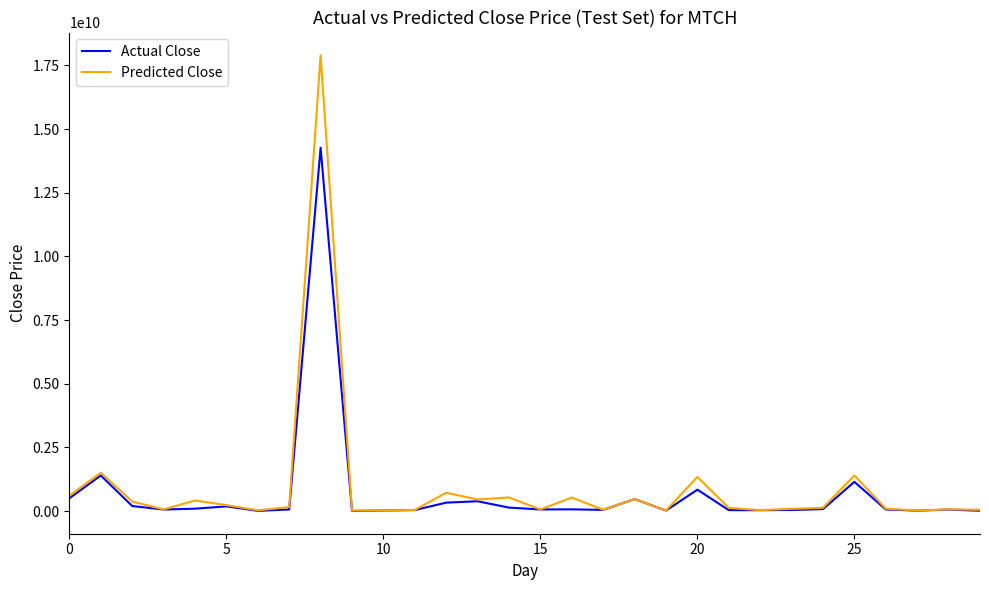

Which series has the largest range (max minus min)?

Predicted Close